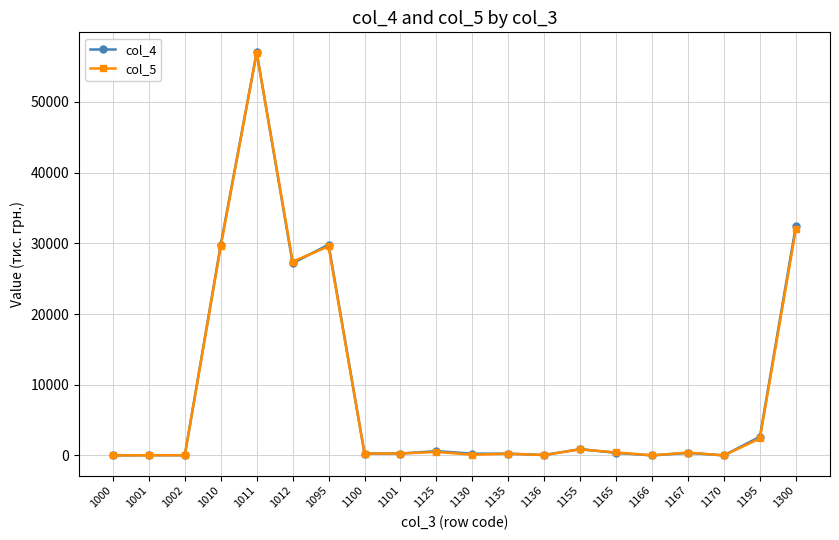

True or false: col_5 has more than 1 interior local peaks.

True